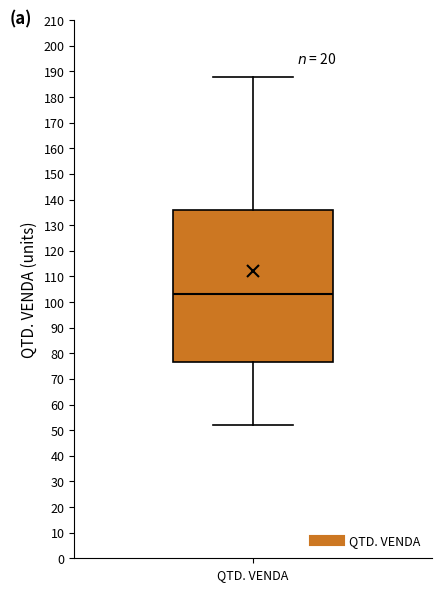

Transcribe this box plot: give where the median line is, the range the box spans, and where the two whiskers end, as read against the y-axis. The values are not printed on the chart, so give them approximately, as read against the axis.

median 103, box 77 to 136, whiskers 52 to 188